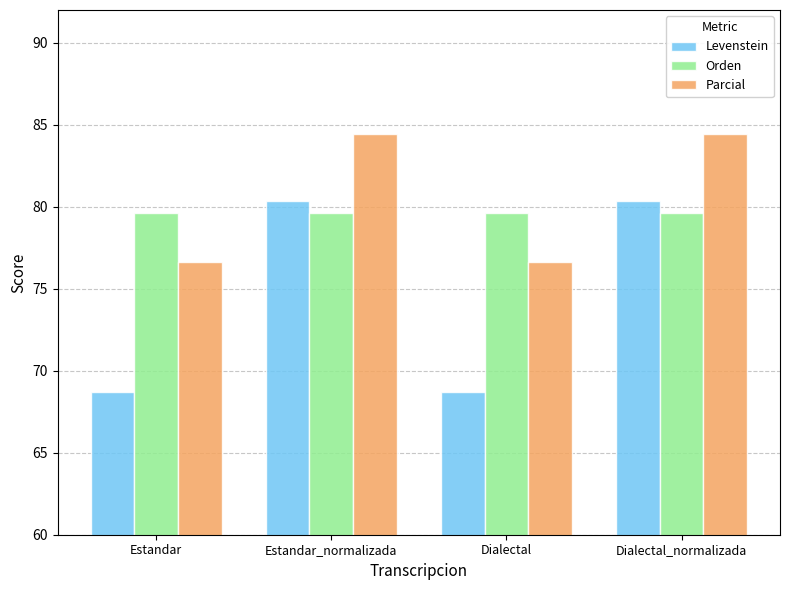

Rank the series by their average value, from lowest to highest.

Levenstein, Orden, Parcial